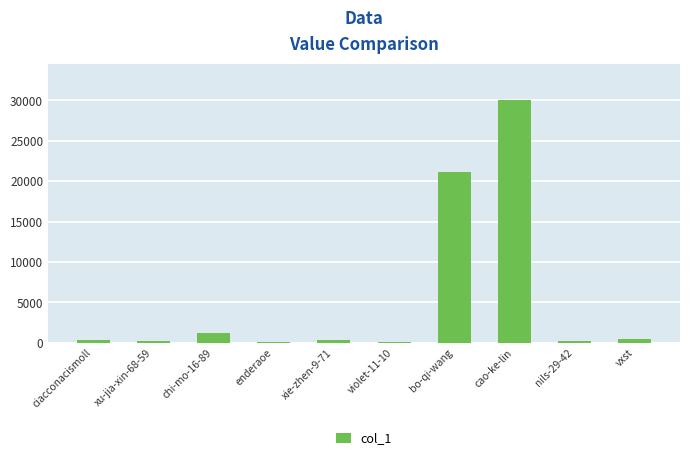

What is the value of the 4th bar from the left?

120